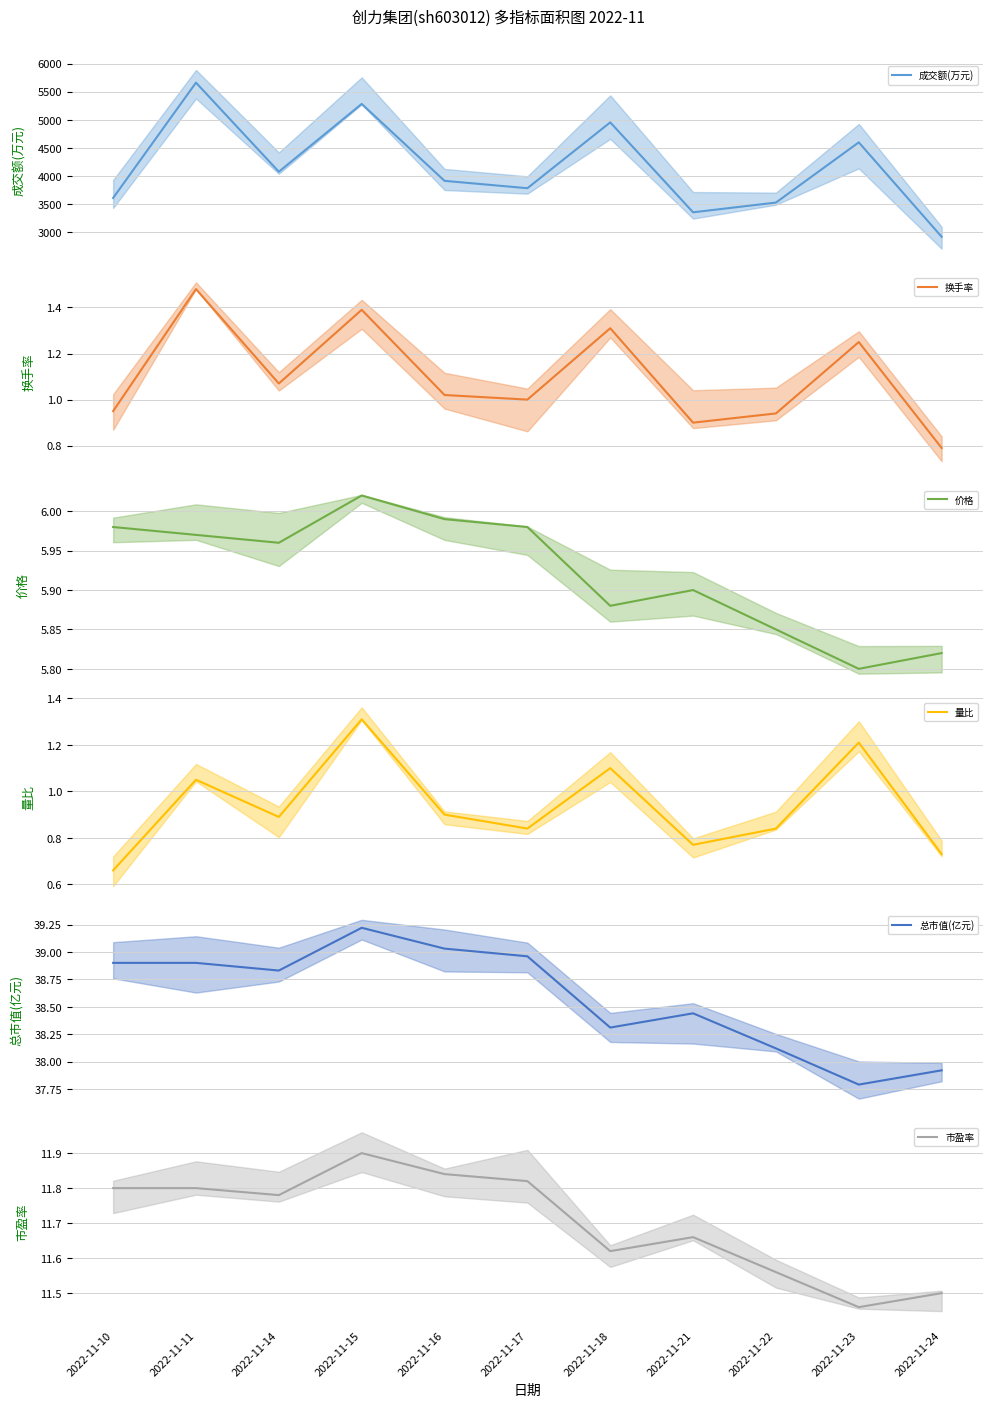

What is the difference between the maximum and minimum values in the 成交额(万元) series?

2739